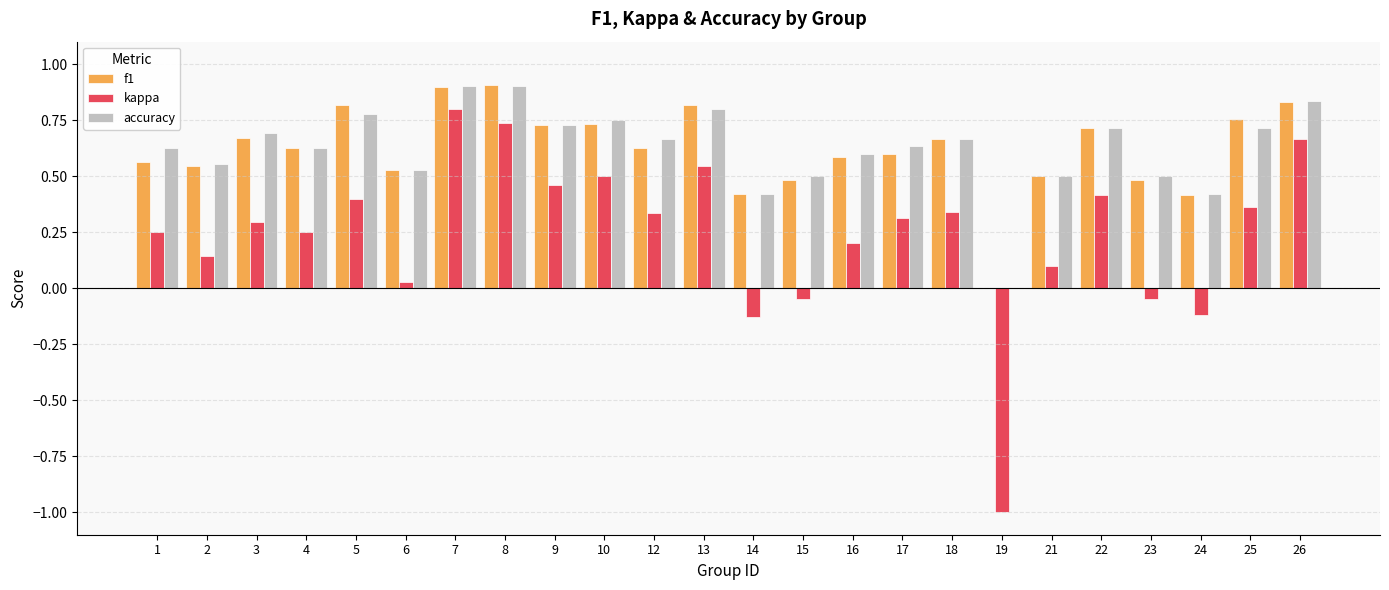

Count the number of categories in the chart.

24